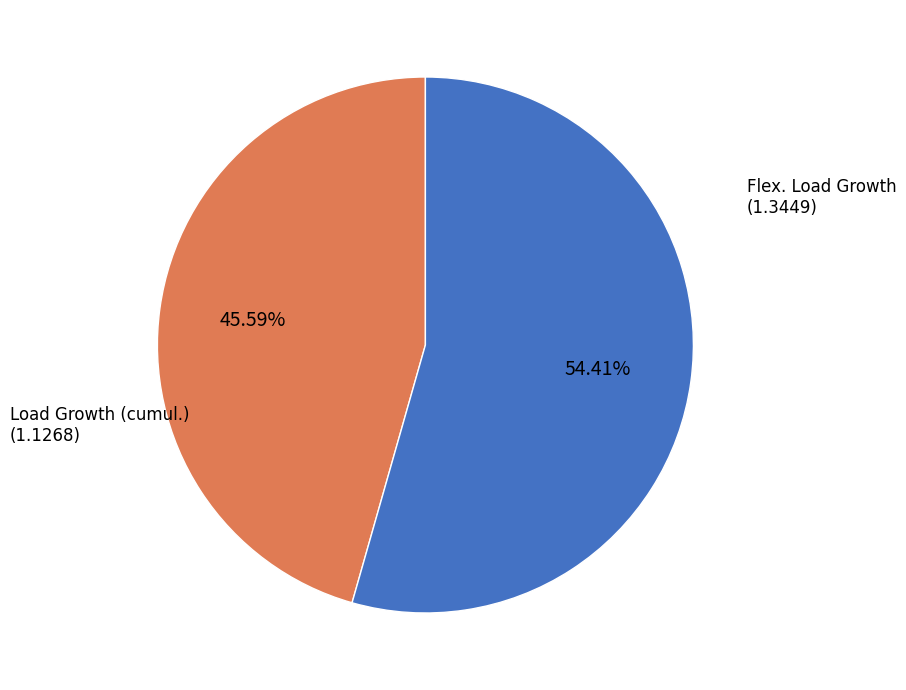

How many slices are in this pie chart?

2